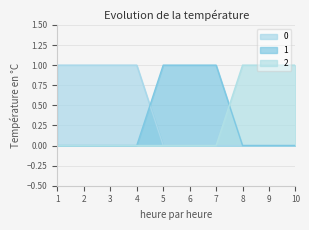

At 9, list the series in order from smallest to largest.

0, 1, 2